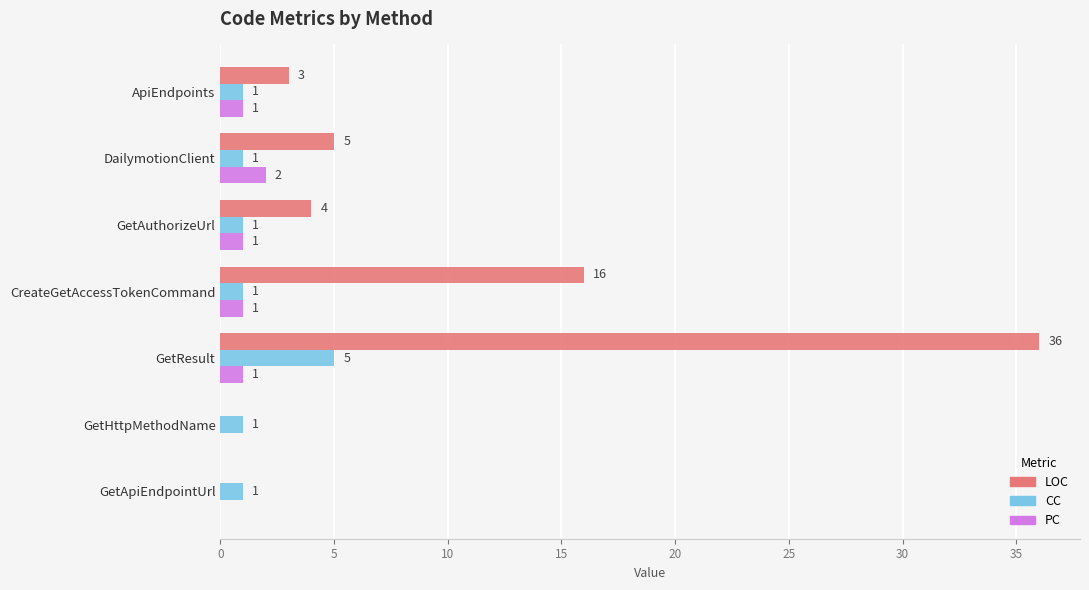

The LOC series shows 0 at GetApiEndpointUrl. True or false?

True